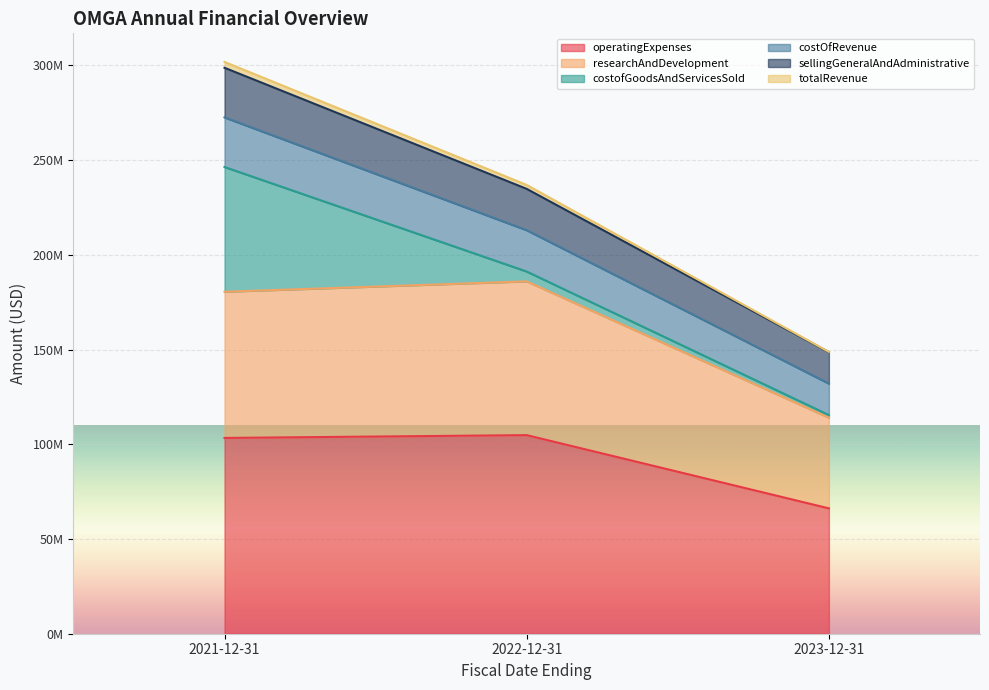

Does the chart display data point markers on the line(s)?

No